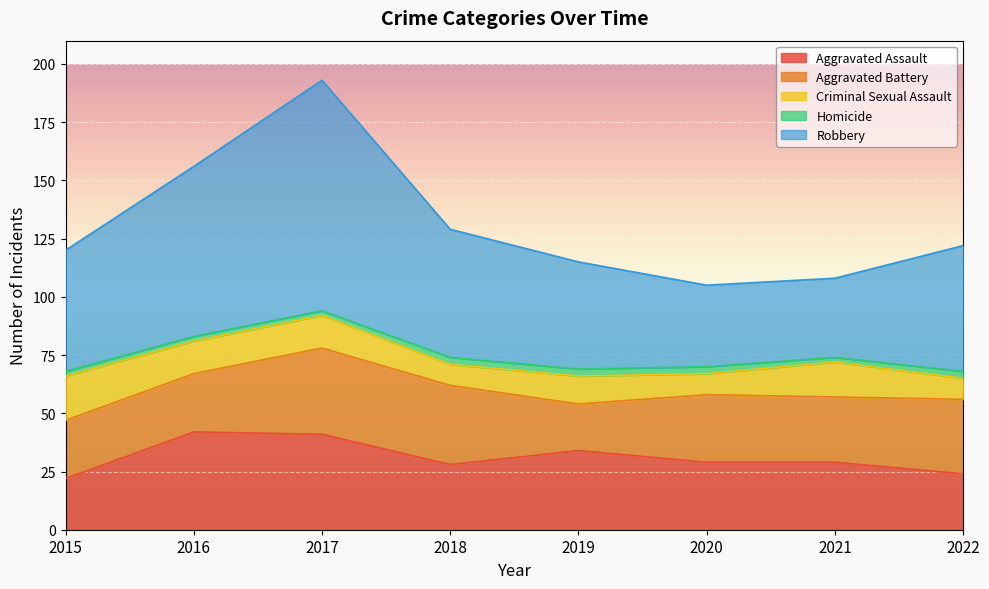

What is the difference between the second highest and second lowest values in the Robbery series?

38